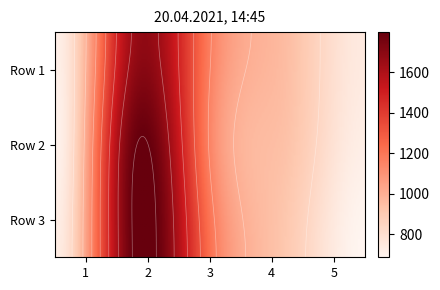

How many series are shown in this chart?

3